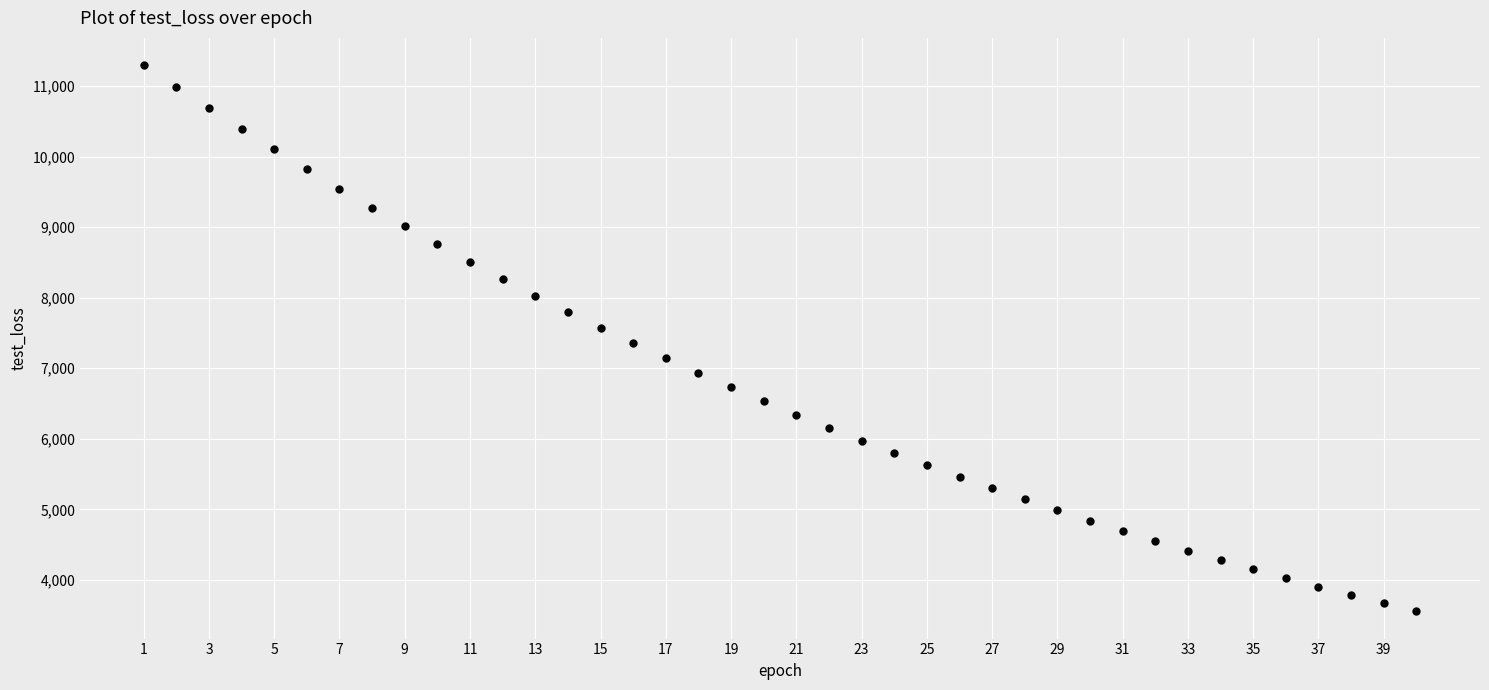

What is the range of Y values (max minus min)?

7738.9